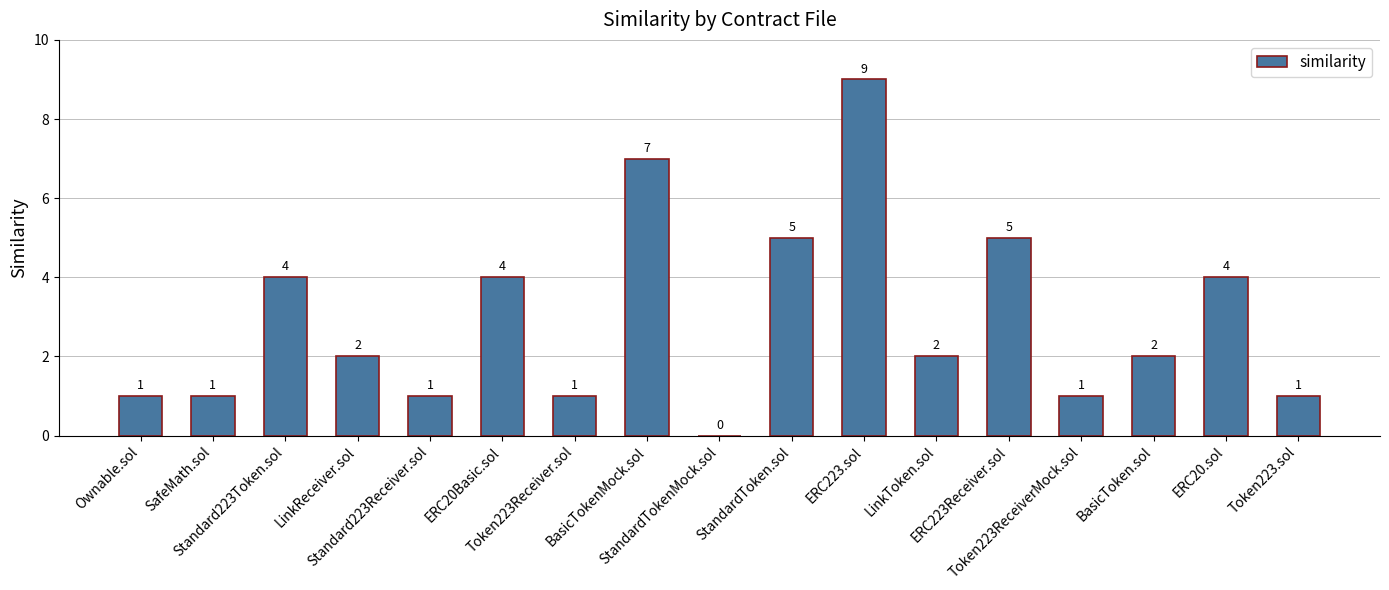

What is the sum of all values?

50